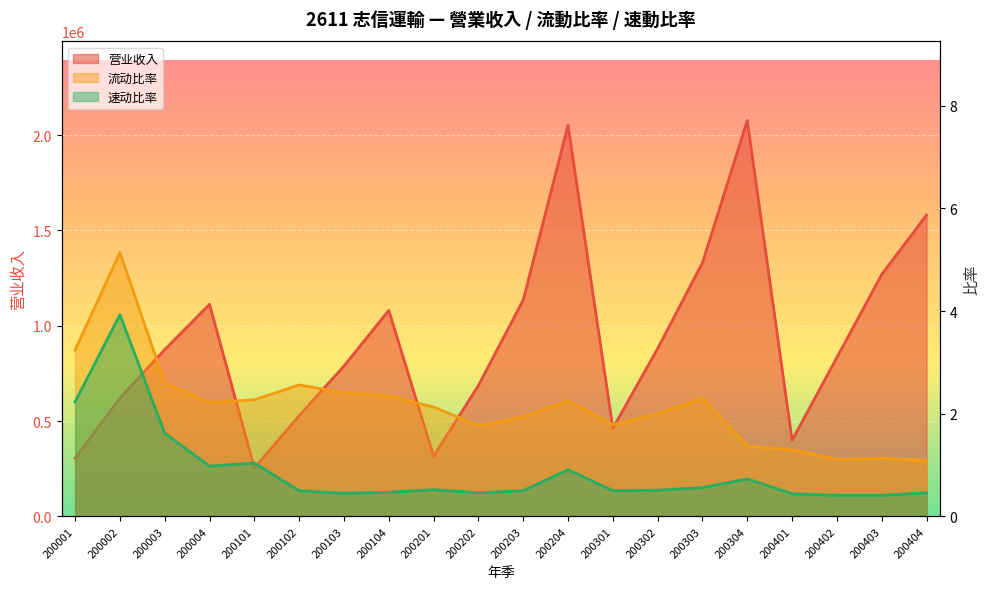

Which has a higher value, 200303 or 200204?

200204